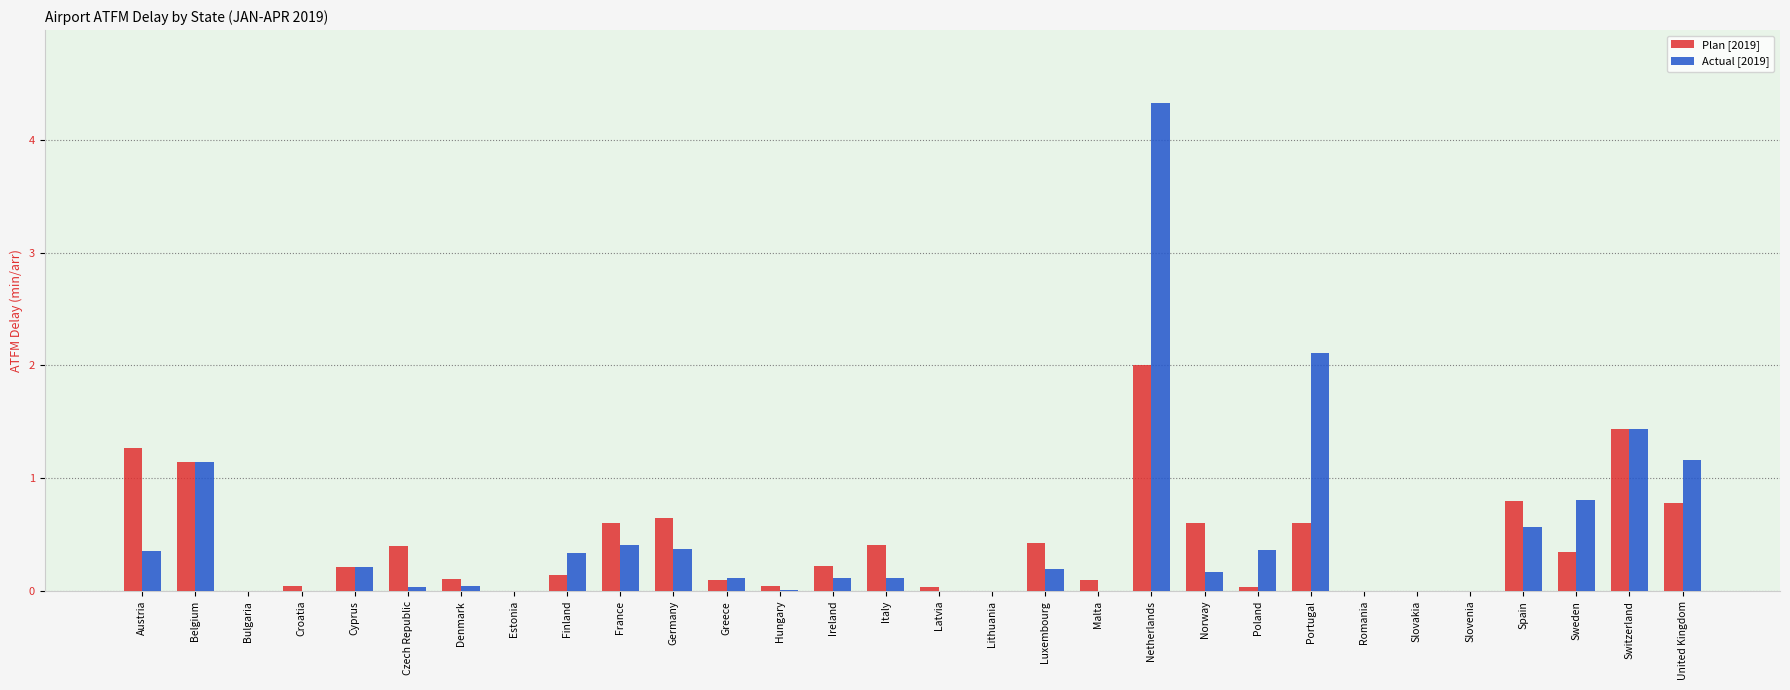

What is the approximate value of Plan [2019] at Belgium?

1.1